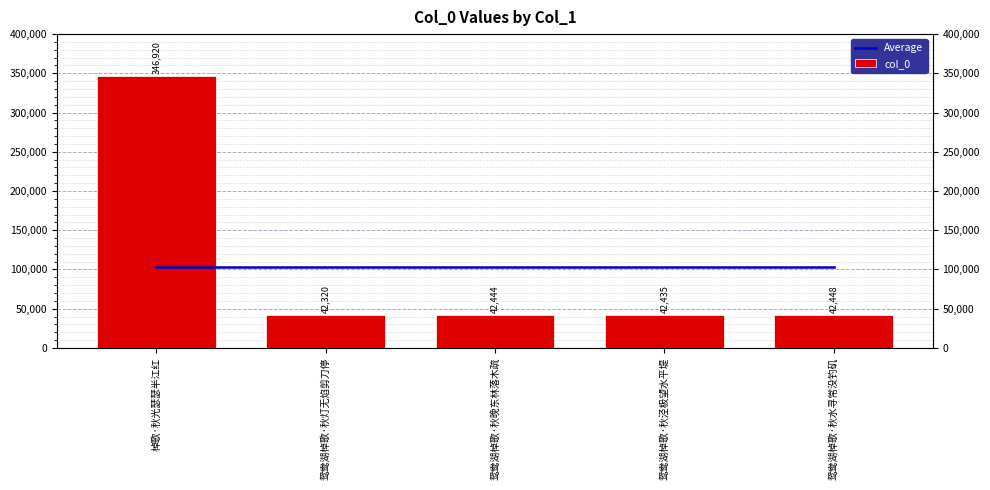

Between 鸳鸯湖棹歌·秋灯无焰剪刀停 and 鸳鸯湖棹歌·秋晚东林落木疏, which series saw the biggest shift?

col_0